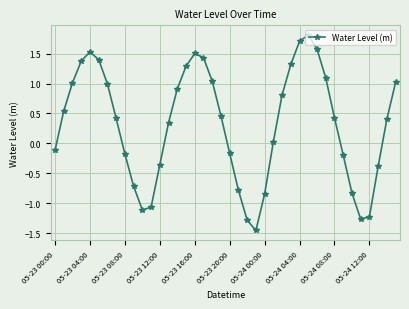

How many categories are shown in the chart?

40